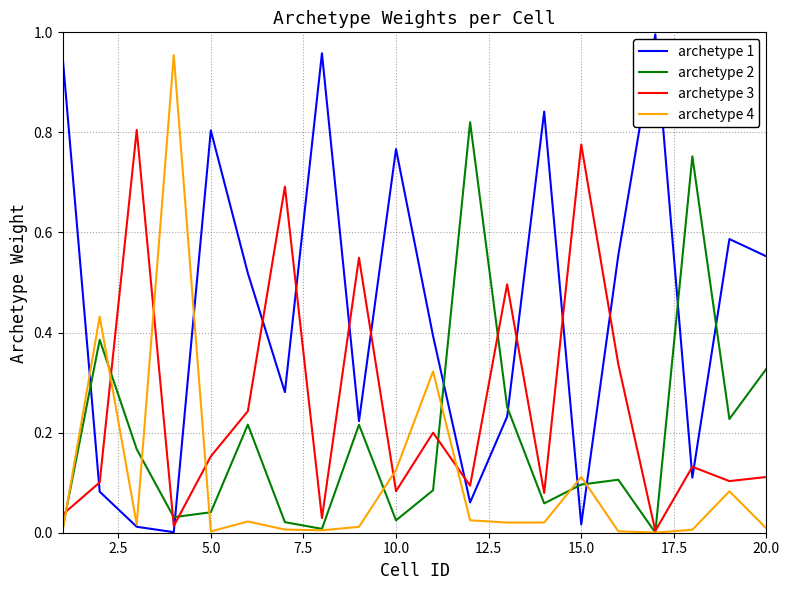

Which series has the largest total across all categories?

archetype 1